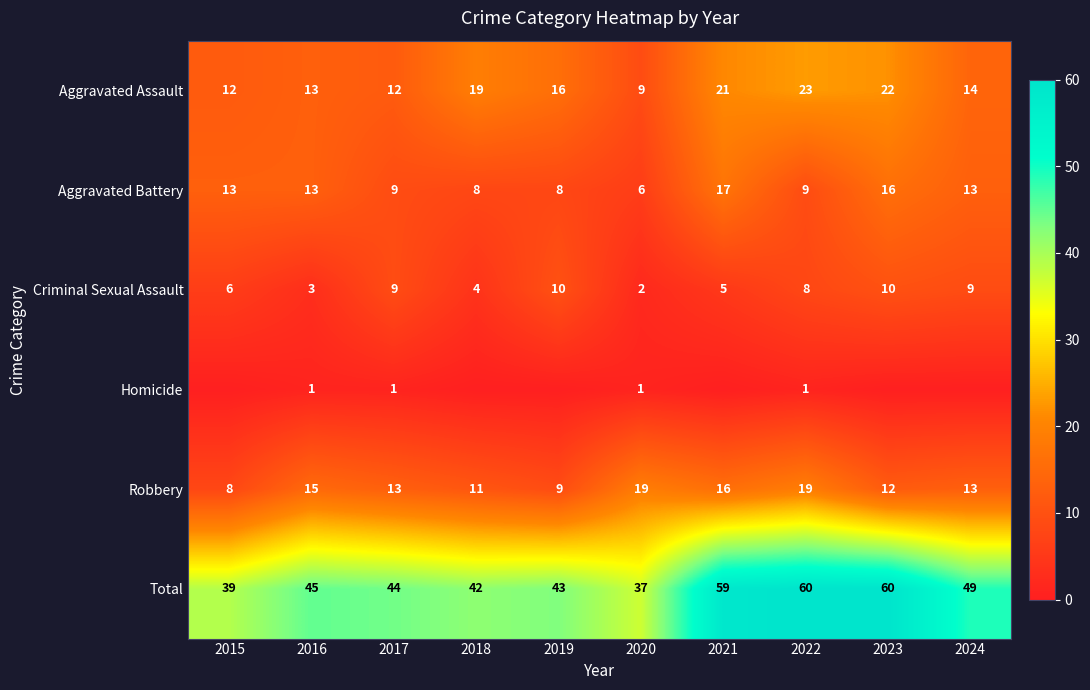

What value does the Aggravated Battery series have at 2020, to the nearest 5?

5